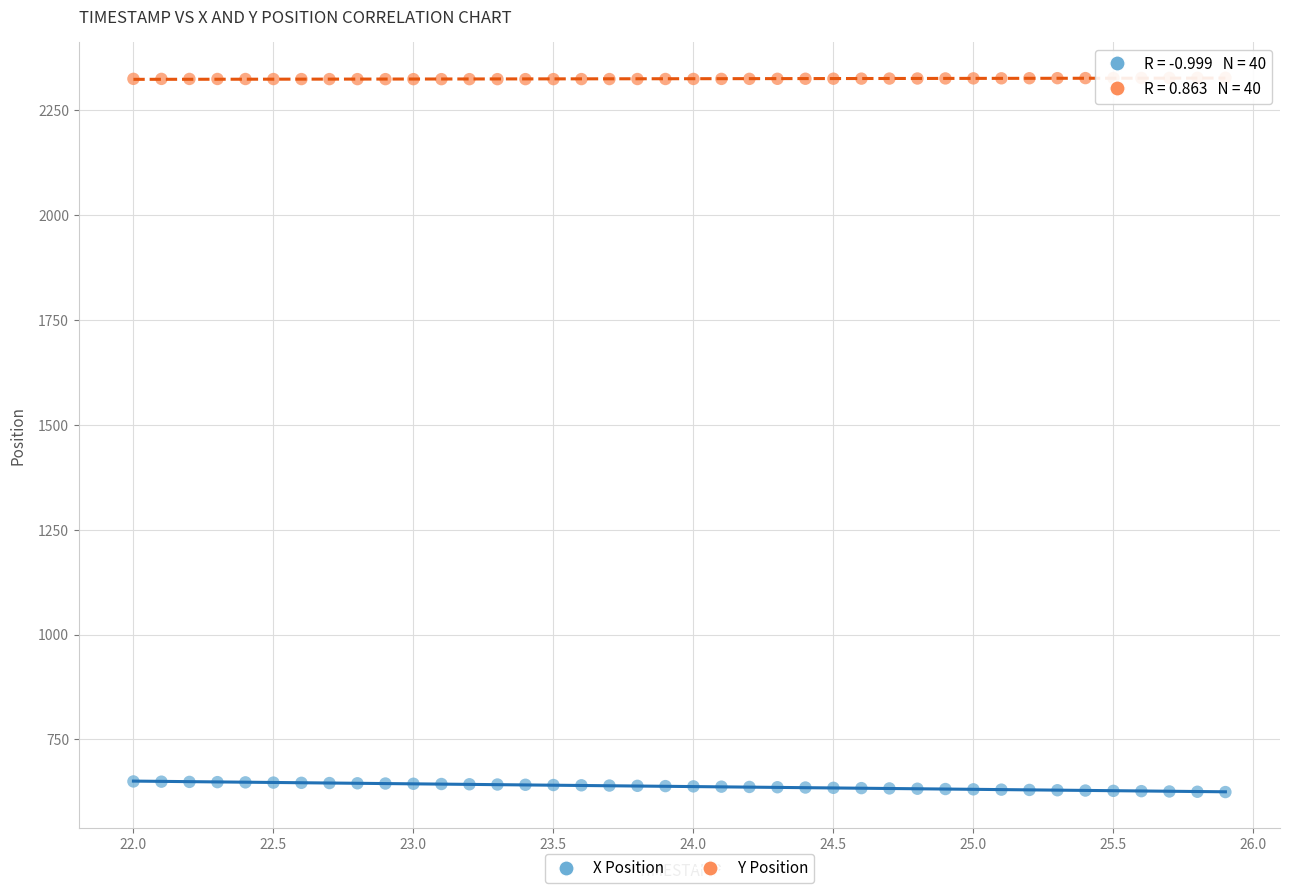

Which series reaches the maximum Y coordinate?

Y Position